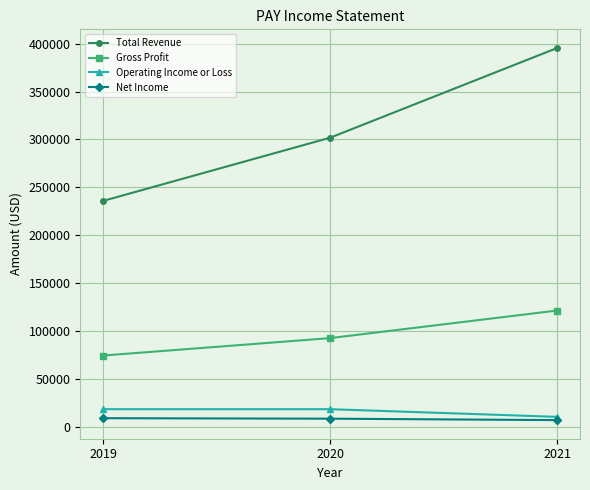

Which series has the widest spread of values?

Total Revenue